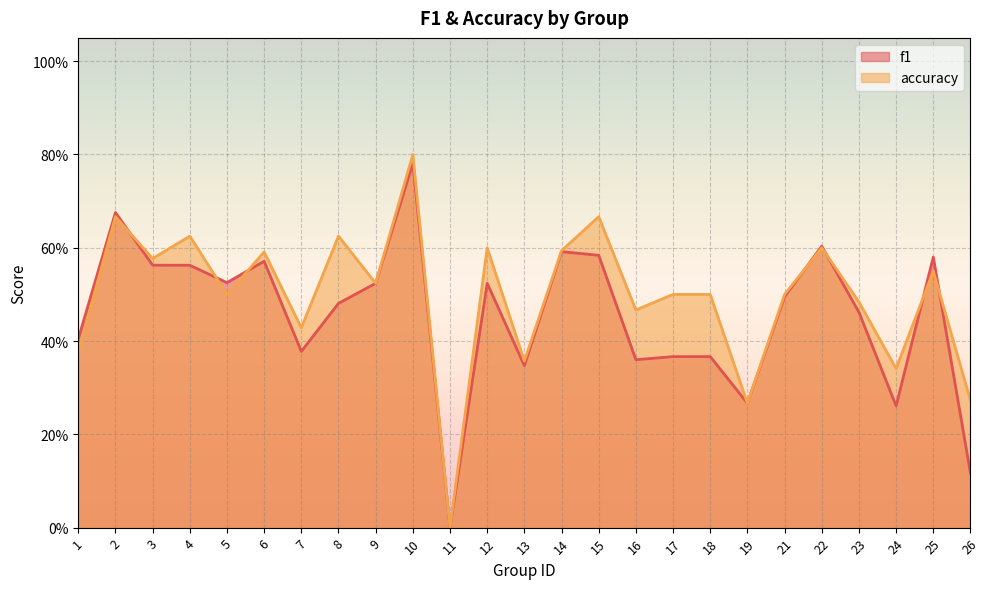

What is the value of the accuracy point at the 21st from the left?

0.6